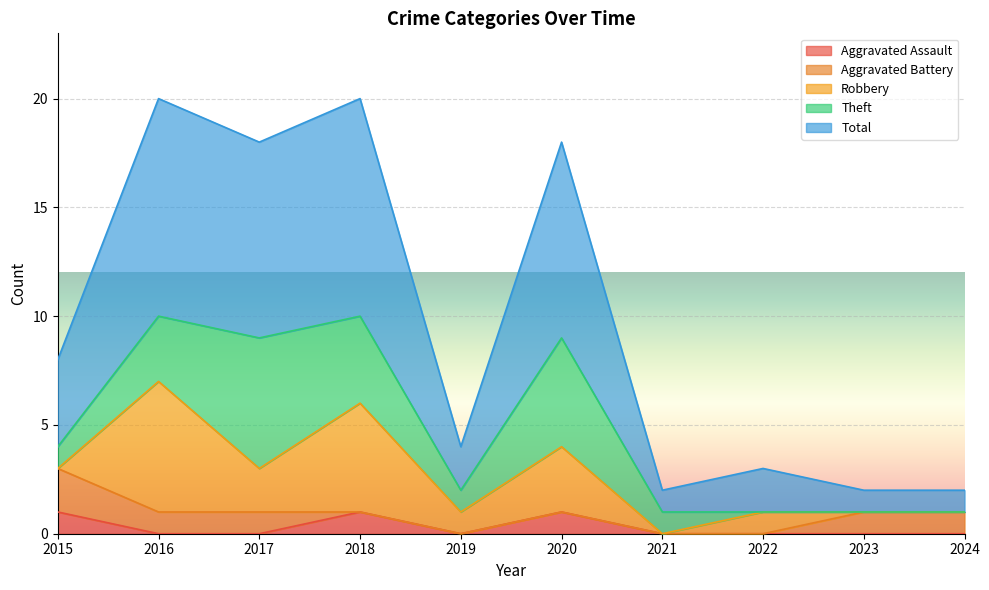

How many times do Theft and Aggravated Battery cross each other?

1